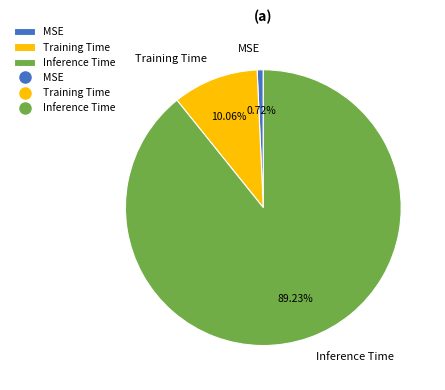

Is there a majority slice in this chart?

Yes